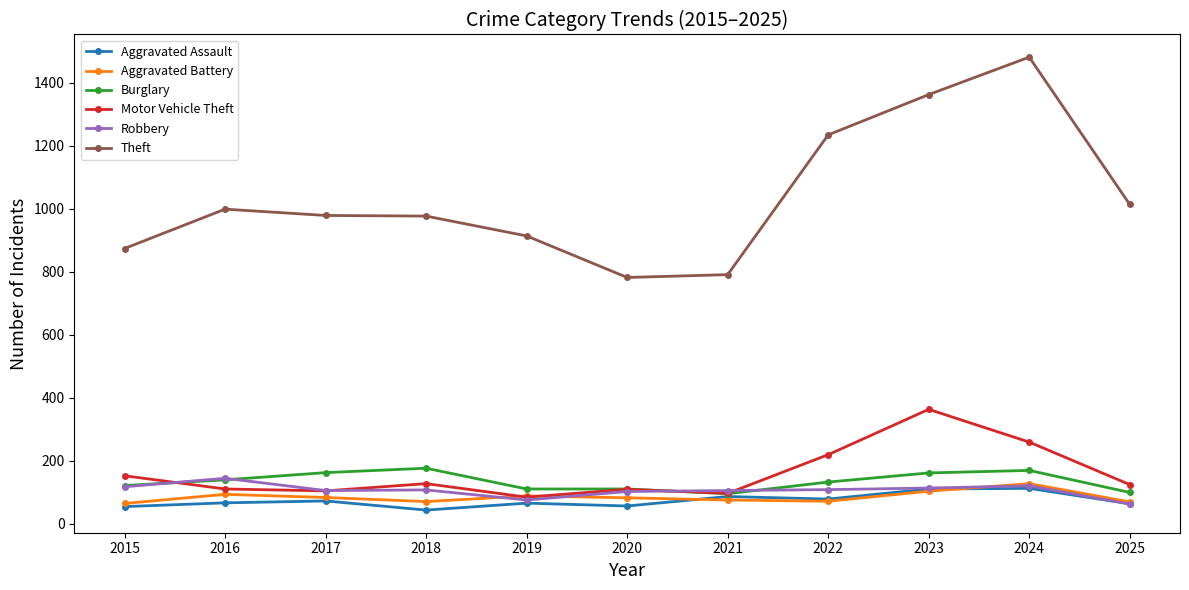

Is the value of Aggravated Battery at 2025 greater than the value of Motor Vehicle Theft at 2018?

No